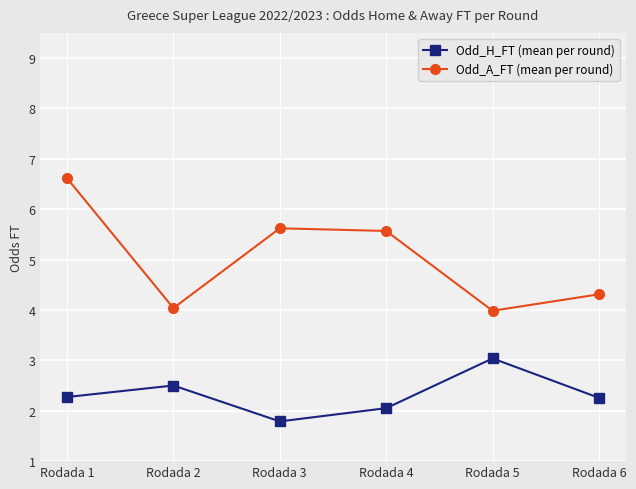

True or false: Odd_A_FT (mean per round) and Odd_H_FT (mean per round) cross at least once.

False